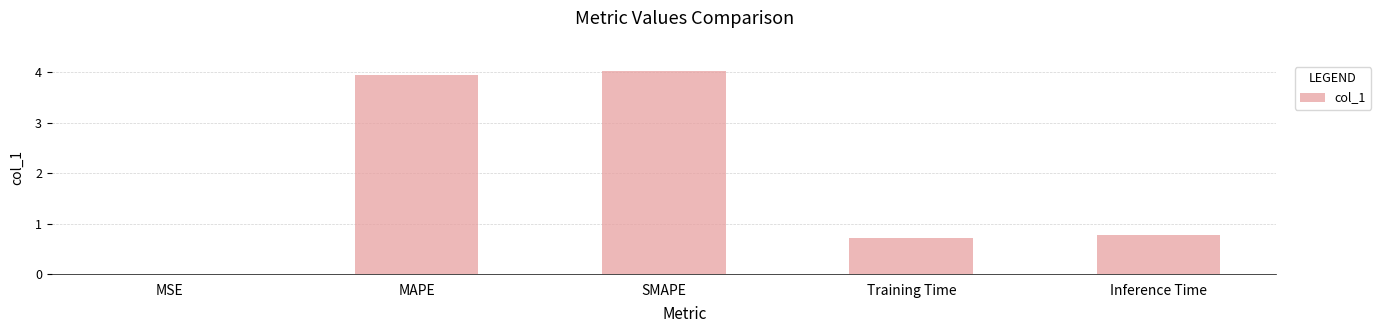

Read the value at SMAPE.

4.0